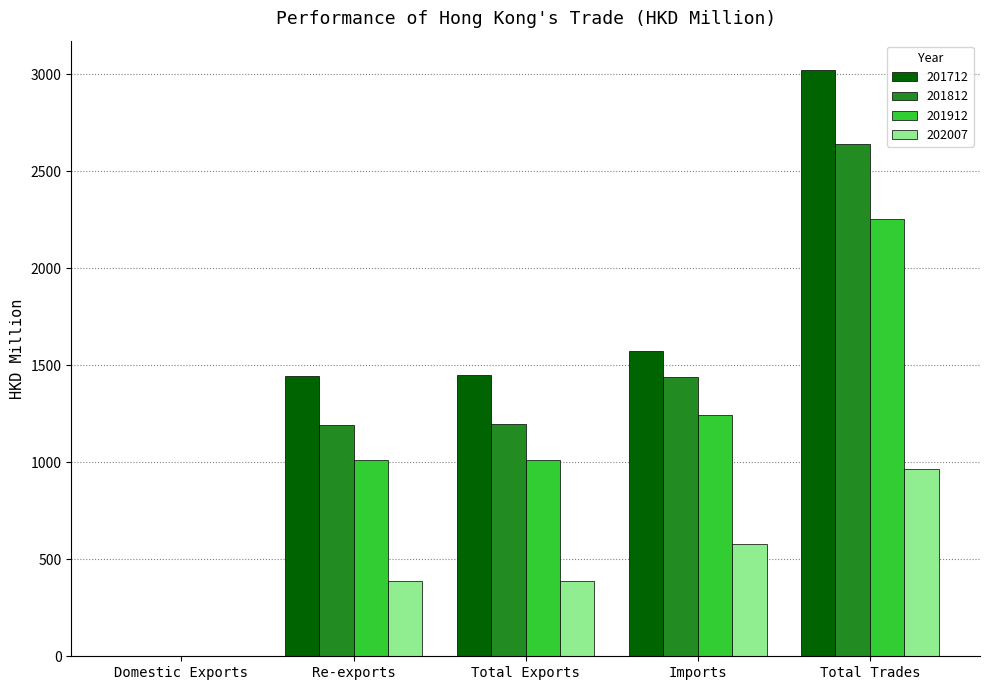

Is it true that 201912 equals 1241.8 at Imports?

True